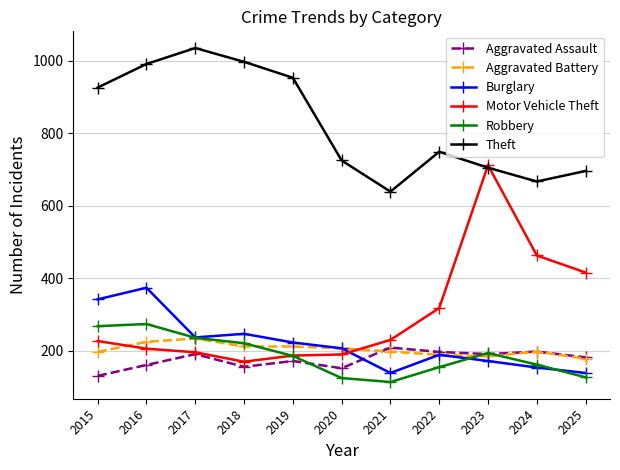

After their last crossing, which series has the higher values: Burglary or Motor Vehicle Theft?

Motor Vehicle Theft